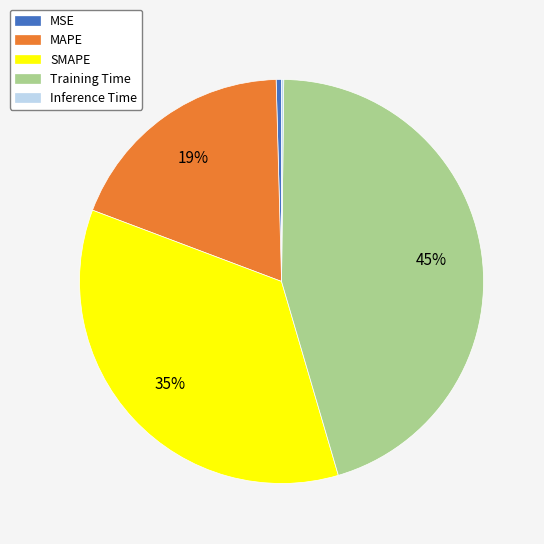

Does MSE represent more than half of the total?

No